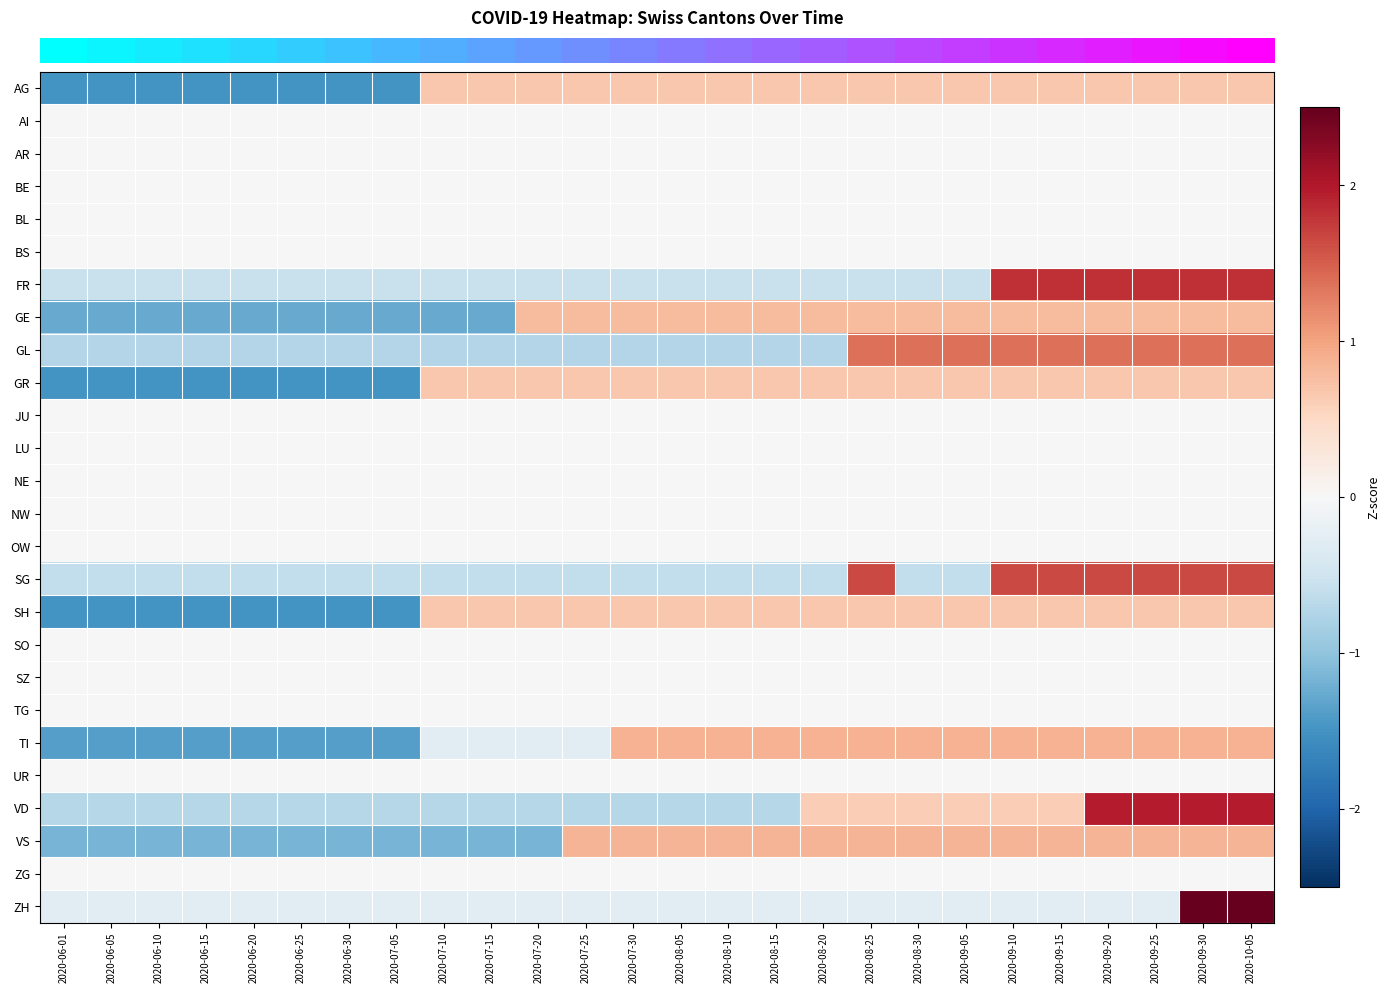

Reading left to right, extract all data points from this chart.

row_0: 2020-06-01=-1.5	2020-06-05=-1.5	2020-06-10=-1.5	2020-06-15=-1.5	2020-06-20=-1.5	2020-06-25=-1.5	2020-06-30=-1.5	2020-07-05=-1.5	2020-07-10=0.7	2020-07-15=0.7	2020-07-20=0.7	2020-07-25=0.7	2020-07-30=0.7	2020-08-05=0.7	2020-08-10=0.7	2020-08-15=0.7	2020-08-20=0.7	2020-08-25=0.7	2020-08-30=0.7	2020-09-05=0.7	2020-09-10=0.7	2020-09-15=0.7	2020-09-20=0.7	2020-09-25=0.7	2020-09-30=0.7	2020-10-05=0.7
row_1: 2020-06-01=0.0	2020-06-05=0.0	2020-06-10=0.0	2020-06-15=0.0	2020-06-20=0.0	2020-06-25=0.0	2020-06-30=0.0	2020-07-05=0.0	2020-07-10=0.0	2020-07-15=0.0	2020-07-20=0.0	2020-07-25=0.0	2020-07-30=0.0	2020-08-05=0.0	2020-08-10=0.0	2020-08-15=0.0	2020-08-20=0.0	2020-08-25=0.0	2020-08-30=0.0	2020-09-05=0.0	2020-09-10=0.0	2020-09-15=0.0	2020-09-20=0.0	2020-09-25=0.0	2020-09-30=0.0	2020-10-05=0.0
row_2: 2020-06-01=0.0	2020-06-05=0.0	2020-06-10=0.0	2020-06-15=0.0	2020-06-20=0.0	2020-06-25=0.0	2020-06-30=0.0	2020-07-05=0.0	2020-07-10=0.0	2020-07-15=0.0	2020-07-20=0.0	2020-07-25=0.0	2020-07-30=0.0	2020-08-05=0.0	2020-08-10=0.0	2020-08-15=0.0	2020-08-20=0.0	2020-08-25=0.0	2020-08-30=0.0	2020-09-05=0.0	2020-09-10=0.0	2020-09-15=0.0	2020-09-20=0.0	2020-09-25=0.0	2020-09-30=0.0	2020-10-05=0.0
row_3: 2020-06-01=0.0	2020-06-05=0.0	2020-06-10=0.0	2020-06-15=0.0	2020-06-20=0.0	2020-06-25=0.0	2020-06-30=0.0	2020-07-05=0.0	2020-07-10=0.0	2020-07-15=0.0	2020-07-20=0.0	2020-07-25=0.0	2020-07-30=0.0	2020-08-05=0.0	2020-08-10=0.0	2020-08-15=0.0	2020-08-20=0.0	2020-08-25=0.0	2020-08-30=0.0	2020-09-05=0.0	2020-09-10=0.0	2020-09-15=0.0	2020-09-20=0.0	2020-09-25=0.0	2020-09-30=0.0	2020-10-05=0.0
row_4: 2020-06-01=0.0	2020-06-05=0.0	2020-06-10=0.0	2020-06-15=0.0	2020-06-20=0.0	2020-06-25=0.0	2020-06-30=0.0	2020-07-05=0.0	2020-07-10=0.0	2020-07-15=0.0	2020-07-20=0.0	2020-07-25=0.0	2020-07-30=0.0	2020-08-05=0.0	2020-08-10=0.0	2020-08-15=0.0	2020-08-20=0.0	2020-08-25=0.0	2020-08-30=0.0	2020-09-05=0.0	2020-09-10=0.0	2020-09-15=0.0	2020-09-20=0.0	2020-09-25=0.0	2020-09-30=0.0	2020-10-05=0.0
row_5: 2020-06-01=0.0	2020-06-05=0.0	2020-06-10=0.0	2020-06-15=0.0	2020-06-20=0.0	2020-06-25=0.0	2020-06-30=0.0	2020-07-05=0.0	2020-07-10=0.0	2020-07-15=0.0	2020-07-20=0.0	2020-07-25=0.0	2020-07-30=0.0	2020-08-05=0.0	2020-08-10=0.0	2020-08-15=0.0	2020-08-20=0.0	2020-08-25=0.0	2020-08-30=0.0	2020-09-05=0.0	2020-09-10=0.0	2020-09-15=0.0	2020-09-20=0.0	2020-09-25=0.0	2020-09-30=0.0	2020-10-05=0.0
row_6: 2020-06-01=-0.5	2020-06-05=-0.5	2020-06-10=-0.5	2020-06-15=-0.5	2020-06-20=-0.5	2020-06-25=-0.5	2020-06-30=-0.5	2020-07-05=-0.5	2020-07-10=-0.5	2020-07-15=-0.5	2020-07-20=-0.5	2020-07-25=-0.5	2020-07-30=-0.5	2020-08-05=-0.5	2020-08-10=-0.5	2020-08-15=-0.5	2020-08-20=-0.5	2020-08-25=-0.5	2020-08-30=-0.5	2020-09-05=-0.5	2020-09-10=1.8	2020-09-15=1.8	2020-09-20=1.8	2020-09-25=1.8	2020-09-30=1.8	2020-10-05=1.8
row_7: 2020-06-01=-1.3	2020-06-05=-1.3	2020-06-10=-1.3	2020-06-15=-1.3	2020-06-20=-1.3	2020-06-25=-1.3	2020-06-30=-1.3	2020-07-05=-1.3	2020-07-10=-1.3	2020-07-15=-1.3	2020-07-20=0.8	2020-07-25=0.8	2020-07-30=0.8	2020-08-05=0.8	2020-08-10=0.8	2020-08-15=0.8	2020-08-20=0.8	2020-08-25=0.8	2020-08-30=0.8	2020-09-05=0.8	2020-09-10=0.8	2020-09-15=0.8	2020-09-20=0.8	2020-09-25=0.8	2020-09-30=0.8	2020-10-05=0.8
row_8: 2020-06-01=-0.7	2020-06-05=-0.7	2020-06-10=-0.7	2020-06-15=-0.7	2020-06-20=-0.7	2020-06-25=-0.7	2020-06-30=-0.7	2020-07-05=-0.7	2020-07-10=-0.7	2020-07-15=-0.7	2020-07-20=-0.7	2020-07-25=-0.7	2020-07-30=-0.7	2020-08-05=-0.7	2020-08-10=-0.7	2020-08-15=-0.7	2020-08-20=-0.7	2020-08-25=1.4	2020-08-30=1.4	2020-09-05=1.4	2020-09-10=1.4	2020-09-15=1.4	2020-09-20=1.4	2020-09-25=1.4	2020-09-30=1.4	2020-10-05=1.4
row_9: 2020-06-01=-1.5	2020-06-05=-1.5	2020-06-10=-1.5	2020-06-15=-1.5	2020-06-20=-1.5	2020-06-25=-1.5	2020-06-30=-1.5	2020-07-05=-1.5	2020-07-10=0.7	2020-07-15=0.7	2020-07-20=0.7	2020-07-25=0.7	2020-07-30=0.7	2020-08-05=0.7	2020-08-10=0.7	2020-08-15=0.7	2020-08-20=0.7	2020-08-25=0.7	2020-08-30=0.7	2020-09-05=0.7	2020-09-10=0.7	2020-09-15=0.7	2020-09-20=0.7	2020-09-25=0.7	2020-09-30=0.7	2020-10-05=0.7
row_10: 2020-06-01=0.0	2020-06-05=0.0	2020-06-10=0.0	2020-06-15=0.0	2020-06-20=0.0	2020-06-25=0.0	2020-06-30=0.0	2020-07-05=0.0	2020-07-10=0.0	2020-07-15=0.0	2020-07-20=0.0	2020-07-25=0.0	2020-07-30=0.0	2020-08-05=0.0	2020-08-10=0.0	2020-08-15=0.0	2020-08-20=0.0	2020-08-25=0.0	2020-08-30=0.0	2020-09-05=0.0	2020-09-10=0.0	2020-09-15=0.0	2020-09-20=0.0	2020-09-25=0.0	2020-09-30=0.0	2020-10-05=0.0
row_11: 2020-06-01=0.0	2020-06-05=0.0	2020-06-10=0.0	2020-06-15=0.0	2020-06-20=0.0	2020-06-25=0.0	2020-06-30=0.0	2020-07-05=0.0	2020-07-10=0.0	2020-07-15=0.0	2020-07-20=0.0	2020-07-25=0.0	2020-07-30=0.0	2020-08-05=0.0	2020-08-10=0.0	2020-08-15=0.0	2020-08-20=0.0	2020-08-25=0.0	2020-08-30=0.0	2020-09-05=0.0	2020-09-10=0.0	2020-09-15=0.0	2020-09-20=0.0	2020-09-25=0.0	2020-09-30=0.0	2020-10-05=0.0
row_12: 2020-06-01=0.0	2020-06-05=0.0	2020-06-10=0.0	2020-06-15=0.0	2020-06-20=0.0	2020-06-25=0.0	2020-06-30=0.0	2020-07-05=0.0	2020-07-10=0.0	2020-07-15=0.0	2020-07-20=0.0	2020-07-25=0.0	2020-07-30=0.0	2020-08-05=0.0	2020-08-10=0.0	2020-08-15=0.0	2020-08-20=0.0	2020-08-25=0.0	2020-08-30=0.0	2020-09-05=0.0	2020-09-10=0.0	2020-09-15=0.0	2020-09-20=0.0	2020-09-25=0.0	2020-09-30=0.0	2020-10-05=0.0
row_13: 2020-06-01=0.0	2020-06-05=0.0	2020-06-10=0.0	2020-06-15=0.0	2020-06-20=0.0	2020-06-25=0.0	2020-06-30=0.0	2020-07-05=0.0	2020-07-10=0.0	2020-07-15=0.0	2020-07-20=0.0	2020-07-25=0.0	2020-07-30=0.0	2020-08-05=0.0	2020-08-10=0.0	2020-08-15=0.0	2020-08-20=0.0	2020-08-25=0.0	2020-08-30=0.0	2020-09-05=0.0	2020-09-10=0.0	2020-09-15=0.0	2020-09-20=0.0	2020-09-25=0.0	2020-09-30=0.0	2020-10-05=0.0
row_14: 2020-06-01=0.0	2020-06-05=0.0	2020-06-10=0.0	2020-06-15=0.0	2020-06-20=0.0	2020-06-25=0.0	2020-06-30=0.0	2020-07-05=0.0	2020-07-10=0.0	2020-07-15=0.0	2020-07-20=0.0	2020-07-25=0.0	2020-07-30=0.0	2020-08-05=0.0	2020-08-10=0.0	2020-08-15=0.0	2020-08-20=0.0	2020-08-25=0.0	2020-08-30=0.0	2020-09-05=0.0	2020-09-10=0.0	2020-09-15=0.0	2020-09-20=0.0	2020-09-25=0.0	2020-09-30=0.0	2020-10-05=0.0
row_15: 2020-06-01=-0.6	2020-06-05=-0.6	2020-06-10=-0.6	2020-06-15=-0.6	2020-06-20=-0.6	2020-06-25=-0.6	2020-06-30=-0.6	2020-07-05=-0.6	2020-07-10=-0.6	2020-07-15=-0.6	2020-07-20=-0.6	2020-07-25=-0.6	2020-07-30=-0.6	2020-08-05=-0.6	2020-08-10=-0.6	2020-08-15=-0.6	2020-08-20=-0.6	2020-08-25=1.6	2020-08-30=-0.6	2020-09-05=-0.6	2020-09-10=1.6	2020-09-15=1.6	2020-09-20=1.6	2020-09-25=1.6	2020-09-30=1.6	2020-10-05=1.6
row_16: 2020-06-01=-1.5	2020-06-05=-1.5	2020-06-10=-1.5	2020-06-15=-1.5	2020-06-20=-1.5	2020-06-25=-1.5	2020-06-30=-1.5	2020-07-05=-1.5	2020-07-10=0.7	2020-07-15=0.7	2020-07-20=0.7	2020-07-25=0.7	2020-07-30=0.7	2020-08-05=0.7	2020-08-10=0.7	2020-08-15=0.7	2020-08-20=0.7	2020-08-25=0.7	2020-08-30=0.7	2020-09-05=0.7	2020-09-10=0.7	2020-09-15=0.7	2020-09-20=0.7	2020-09-25=0.7	2020-09-30=0.7	2020-10-05=0.7
row_17: 2020-06-01=0.0	2020-06-05=0.0	2020-06-10=0.0	2020-06-15=0.0	2020-06-20=0.0	2020-06-25=0.0	2020-06-30=0.0	2020-07-05=0.0	2020-07-10=0.0	2020-07-15=0.0	2020-07-20=0.0	2020-07-25=0.0	2020-07-30=0.0	2020-08-05=0.0	2020-08-10=0.0	2020-08-15=0.0	2020-08-20=0.0	2020-08-25=0.0	2020-08-30=0.0	2020-09-05=0.0	2020-09-10=0.0	2020-09-15=0.0	2020-09-20=0.0	2020-09-25=0.0	2020-09-30=0.0	2020-10-05=0.0
row_18: 2020-06-01=0.0	2020-06-05=0.0	2020-06-10=0.0	2020-06-15=0.0	2020-06-20=0.0	2020-06-25=0.0	2020-06-30=0.0	2020-07-05=0.0	2020-07-10=0.0	2020-07-15=0.0	2020-07-20=0.0	2020-07-25=0.0	2020-07-30=0.0	2020-08-05=0.0	2020-08-10=0.0	2020-08-15=0.0	2020-08-20=0.0	2020-08-25=0.0	2020-08-30=0.0	2020-09-05=0.0	2020-09-10=0.0	2020-09-15=0.0	2020-09-20=0.0	2020-09-25=0.0	2020-09-30=0.0	2020-10-05=0.0
row_19: 2020-06-01=0.0	2020-06-05=0.0	2020-06-10=0.0	2020-06-15=0.0	2020-06-20=0.0	2020-06-25=0.0	2020-06-30=0.0	2020-07-05=0.0	2020-07-10=0.0	2020-07-15=0.0	2020-07-20=0.0	2020-07-25=0.0	2020-07-30=0.0	2020-08-05=0.0	2020-08-10=0.0	2020-08-15=0.0	2020-08-20=0.0	2020-08-25=0.0	2020-08-30=0.0	2020-09-05=0.0	2020-09-10=0.0	2020-09-15=0.0	2020-09-20=0.0	2020-09-25=0.0	2020-09-30=0.0	2020-10-05=0.0
row_20: 2020-06-01=-1.4	2020-06-05=-1.4	2020-06-10=-1.4	2020-06-15=-1.4	2020-06-20=-1.4	2020-06-25=-1.4	2020-06-30=-1.4	2020-07-05=-1.4	2020-07-10=-0.3	2020-07-15=-0.3	2020-07-20=-0.3	2020-07-25=-0.3	2020-07-30=0.9	2020-08-05=0.9	2020-08-10=0.9	2020-08-15=0.9	2020-08-20=0.9	2020-08-25=0.9	2020-08-30=0.9	2020-09-05=0.9	2020-09-10=0.9	2020-09-15=0.9	2020-09-20=0.9	2020-09-25=0.9	2020-09-30=0.9	2020-10-05=0.9
row_21: 2020-06-01=0.0	2020-06-05=0.0	2020-06-10=0.0	2020-06-15=0.0	2020-06-20=0.0	2020-06-25=0.0	2020-06-30=0.0	2020-07-05=0.0	2020-07-10=0.0	2020-07-15=0.0	2020-07-20=0.0	2020-07-25=0.0	2020-07-30=0.0	2020-08-05=0.0	2020-08-10=0.0	2020-08-15=0.0	2020-08-20=0.0	2020-08-25=0.0	2020-08-30=0.0	2020-09-05=0.0	2020-09-10=0.0	2020-09-15=0.0	2020-09-20=0.0	2020-09-25=0.0	2020-09-30=0.0	2020-10-05=0.0
row_22: 2020-06-01=-0.7	2020-06-05=-0.7	2020-06-10=-0.7	2020-06-15=-0.7	2020-06-20=-0.7	2020-06-25=-0.7	2020-06-30=-0.7	2020-07-05=-0.7	2020-07-10=-0.7	2020-07-15=-0.7	2020-07-20=-0.7	2020-07-25=-0.7	2020-07-30=-0.7	2020-08-05=-0.7	2020-08-10=-0.7	2020-08-15=-0.7	2020-08-20=0.6	2020-08-25=0.6	2020-08-30=0.6	2020-09-05=0.6	2020-09-10=0.6	2020-09-15=0.6	2020-09-20=2.0	2020-09-25=2.0	2020-09-30=2.0	2020-10-05=2.0
row_23: 2020-06-01=-1.2	2020-06-05=-1.2	2020-06-10=-1.2	2020-06-15=-1.2	2020-06-20=-1.2	2020-06-25=-1.2	2020-06-30=-1.2	2020-07-05=-1.2	2020-07-10=-1.2	2020-07-15=-1.2	2020-07-20=-1.2	2020-07-25=0.9	2020-07-30=0.9	2020-08-05=0.9	2020-08-10=0.9	2020-08-15=0.9	2020-08-20=0.9	2020-08-25=0.9	2020-08-30=0.9	2020-09-05=0.9	2020-09-10=0.9	2020-09-15=0.9	2020-09-20=0.9	2020-09-25=0.9	2020-09-30=0.9	2020-10-05=0.9
row_24: 2020-06-01=0.0	2020-06-05=0.0	2020-06-10=0.0	2020-06-15=0.0	2020-06-20=0.0	2020-06-25=0.0	2020-06-30=0.0	2020-07-05=0.0	2020-07-10=0.0	2020-07-15=0.0	2020-07-20=0.0	2020-07-25=0.0	2020-07-30=0.0	2020-08-05=0.0	2020-08-10=0.0	2020-08-15=0.0	2020-08-20=0.0	2020-08-25=0.0	2020-08-30=0.0	2020-09-05=0.0	2020-09-10=0.0	2020-09-15=0.0	2020-09-20=0.0	2020-09-25=0.0	2020-09-30=0.0	2020-10-05=0.0
row_25: 2020-06-01=-0.3	2020-06-05=-0.3	2020-06-10=-0.3	2020-06-15=-0.3	2020-06-20=-0.3	2020-06-25=-0.3	2020-06-30=-0.3	2020-07-05=-0.3	2020-07-10=-0.3	2020-07-15=-0.3	2020-07-20=-0.3	2020-07-25=-0.3	2020-07-30=-0.3	2020-08-05=-0.3	2020-08-10=-0.3	2020-08-15=-0.3	2020-08-20=-0.3	2020-08-25=-0.3	2020-08-30=-0.3	2020-09-05=-0.3	2020-09-10=-0.3	2020-09-15=-0.3	2020-09-20=-0.3	2020-09-25=-0.3	2020-09-30=3.5	2020-10-05=3.5